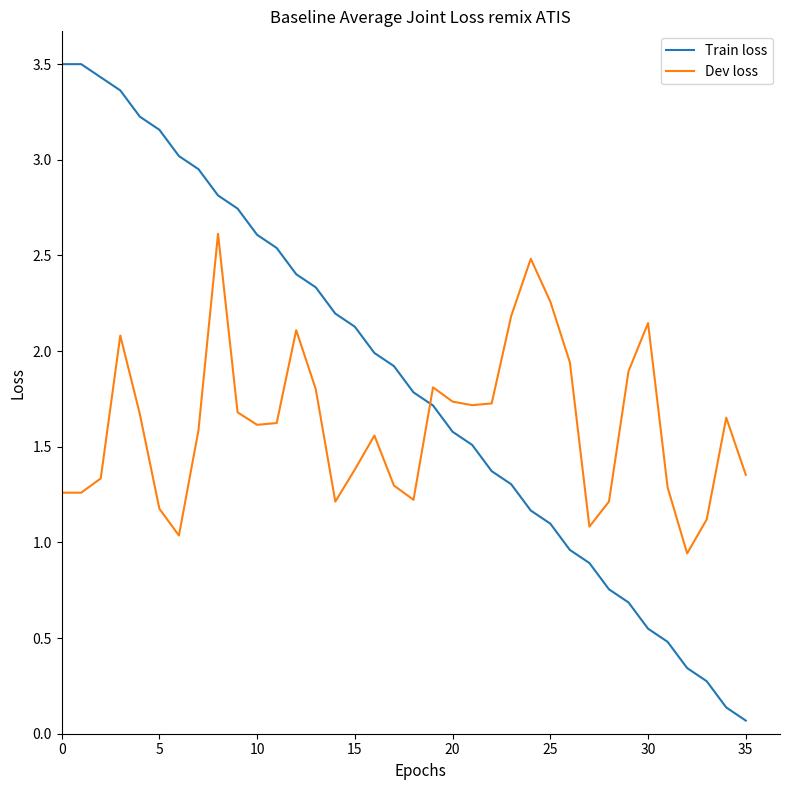

How many intersections are there between Train loss and Dev loss?

1